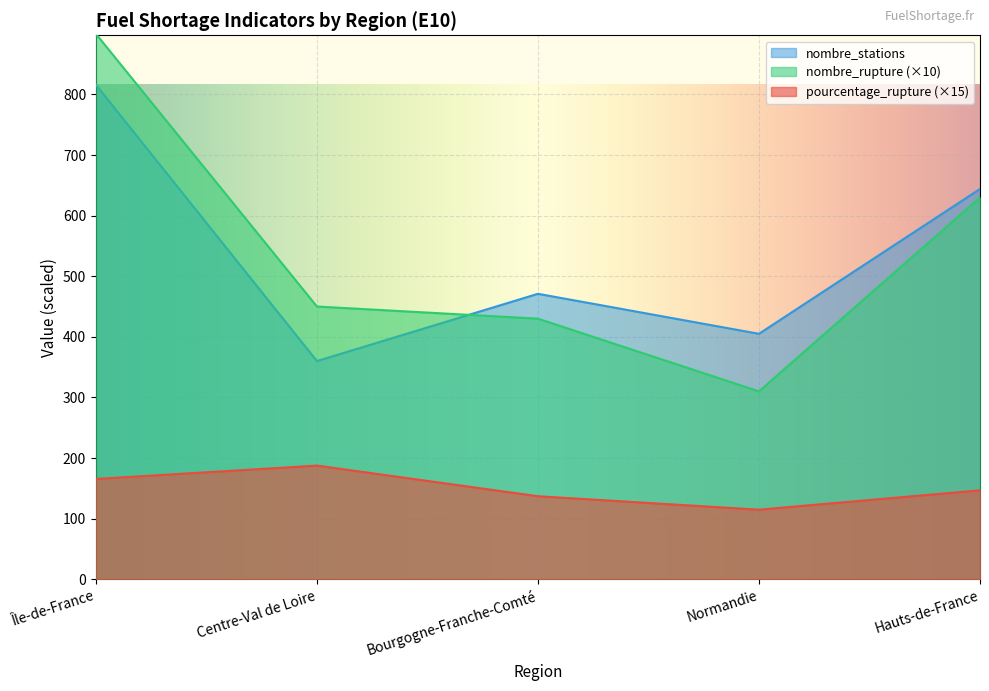

What is the value of the nombre_stations point at the 1st from the left?

816.0